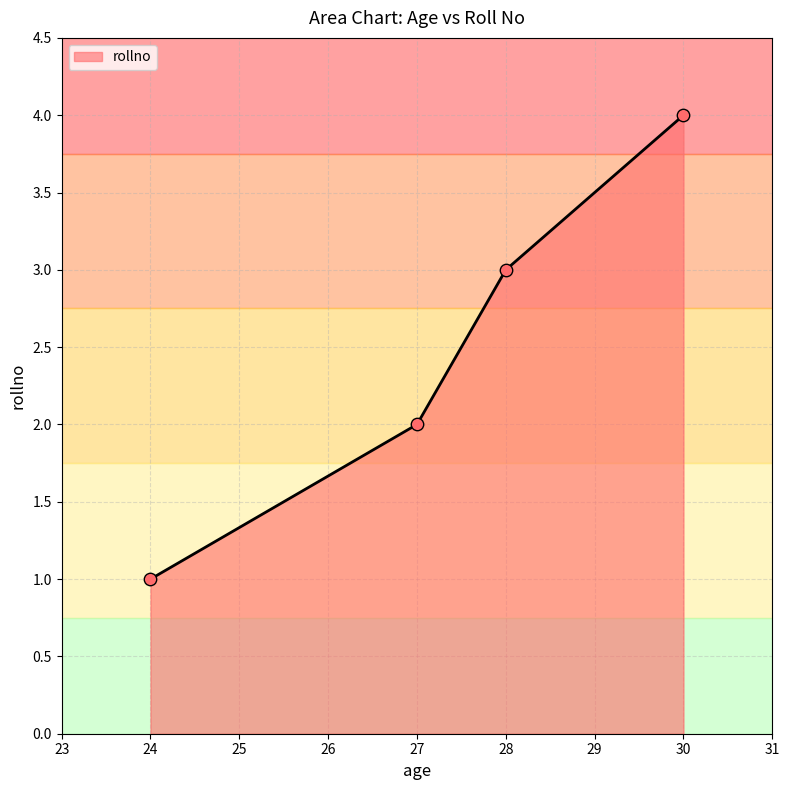

Approximately how many times larger is the value at 27 compared to 30?

0.5